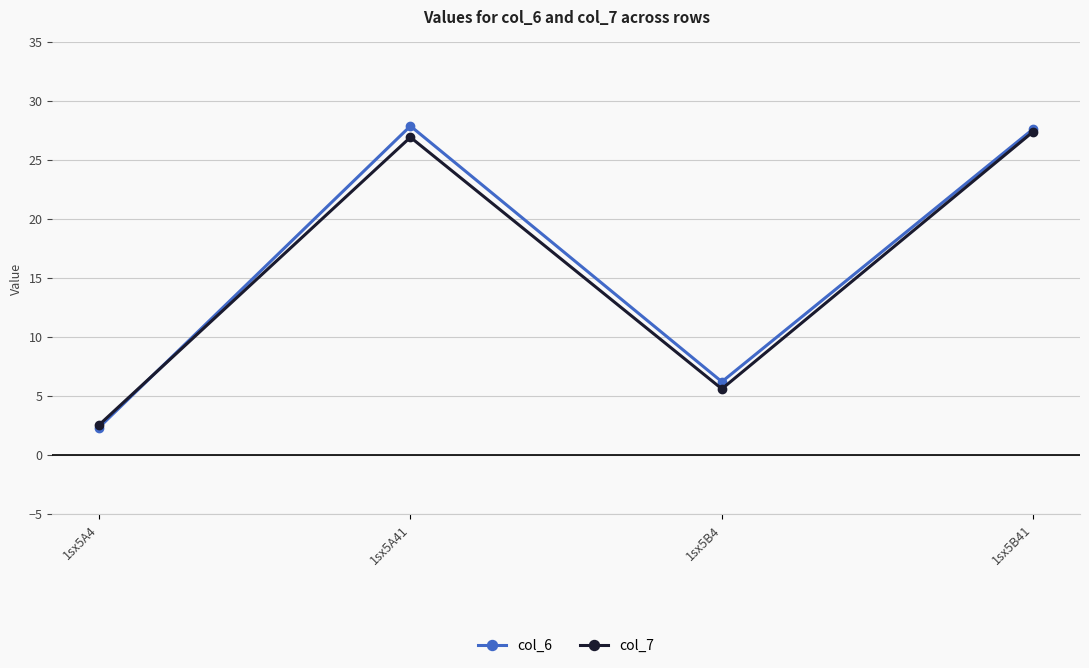

What is the total value across all series at 1sx5B4?

11.8